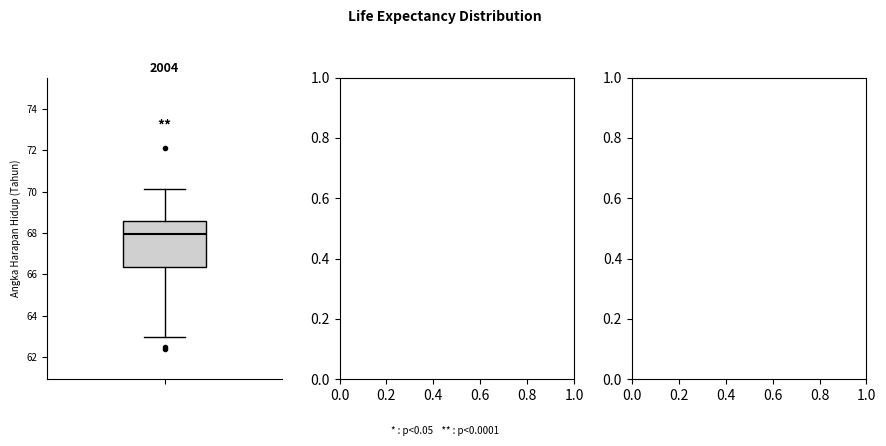

Where is the upper edge of the box on the y-axis? The values are not printed on the chart, so give them approximately, as read against the axis.

68.6